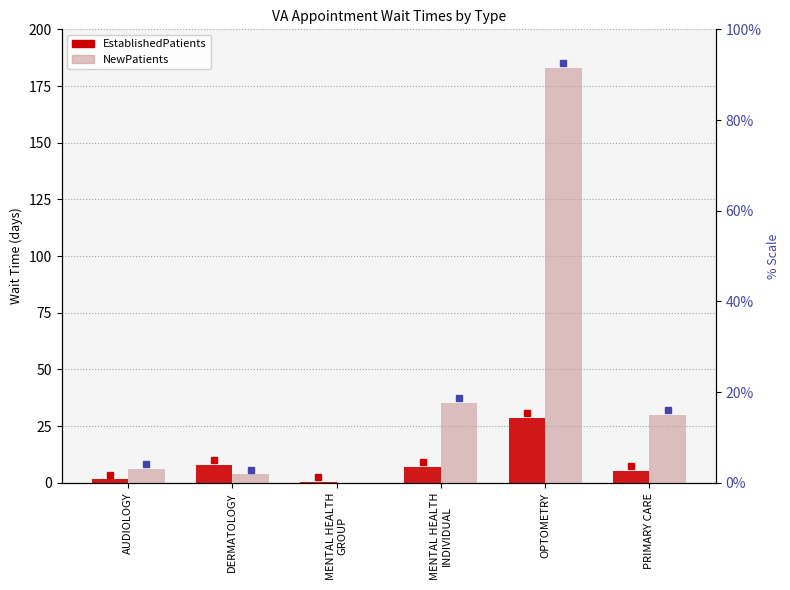

What is the average value of the EstablishedPatients series?

8.5